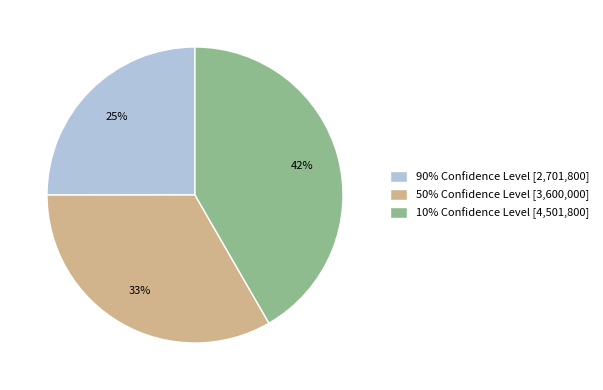

Combined, do 10% Confidence Level [4,501,800] and 90% Confidence Level [2,701,800] account for over 50%?

Yes